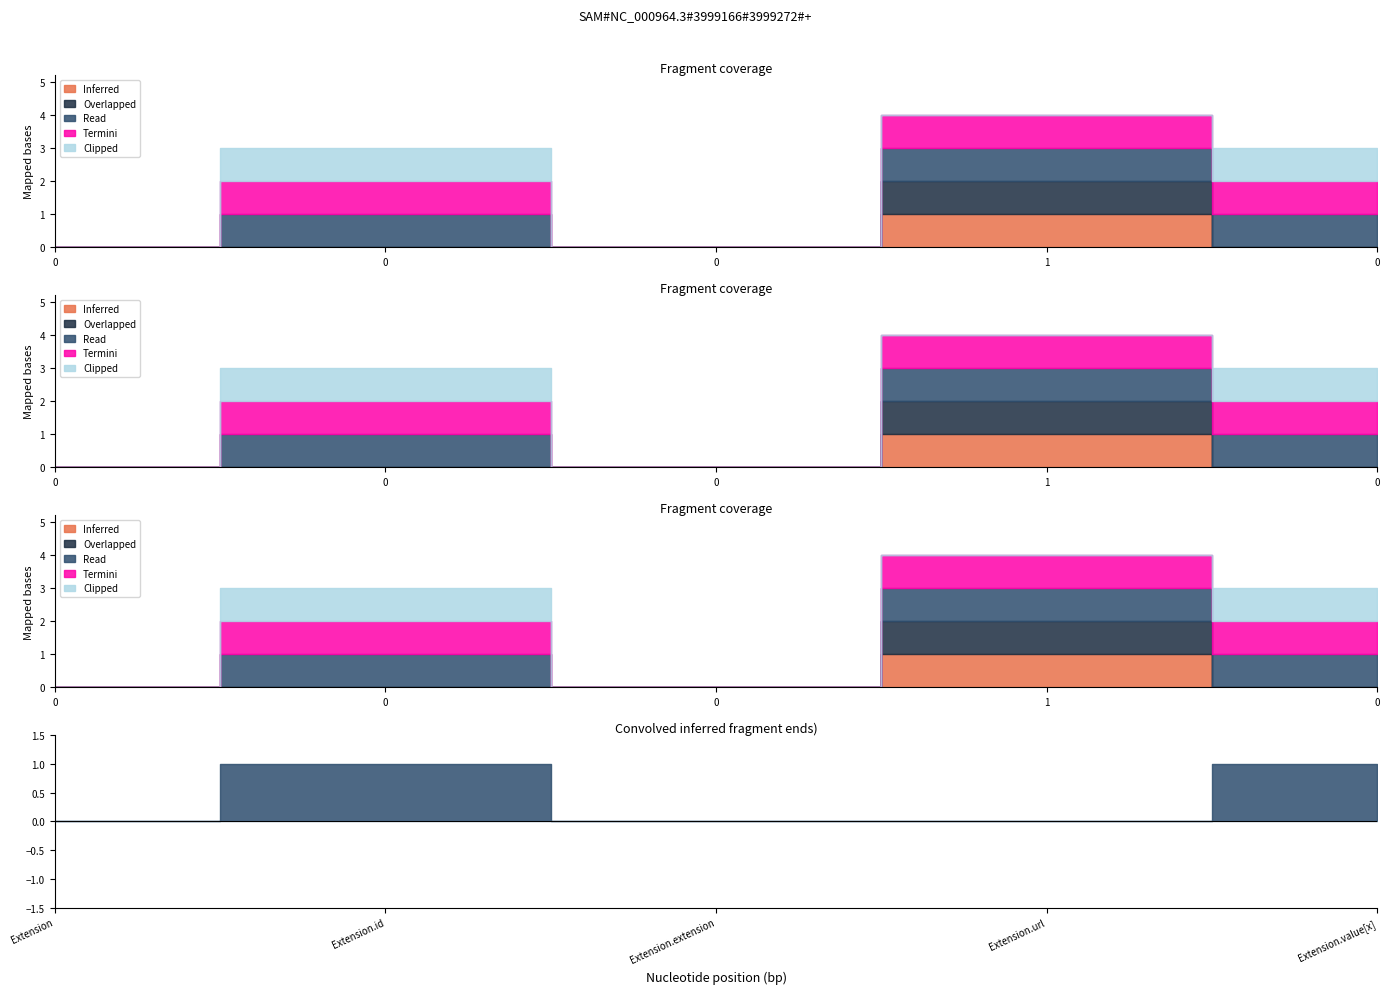

What is the label of the 2nd point from the right?

Extension.url